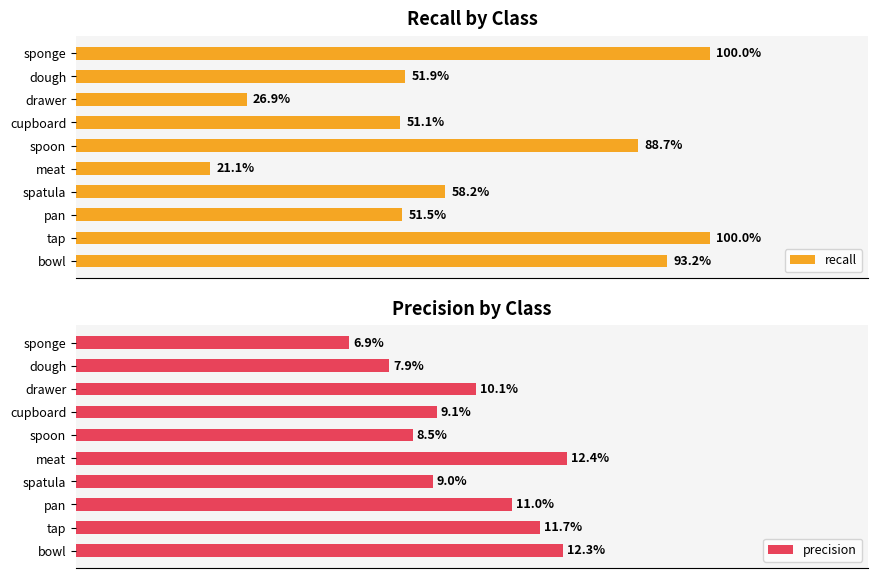

At how many categories does at least one series exceed 0?

10